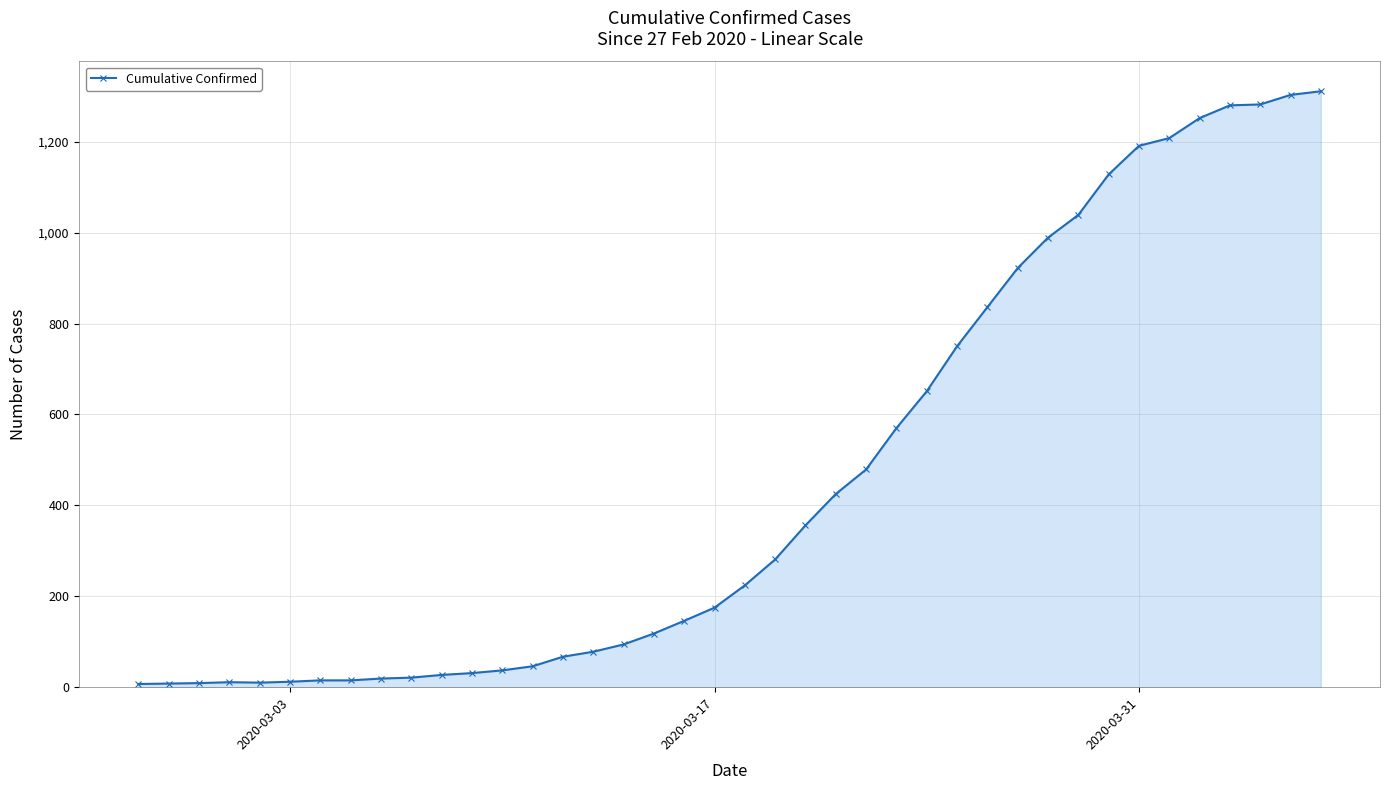

What is the sum of all values?

18423